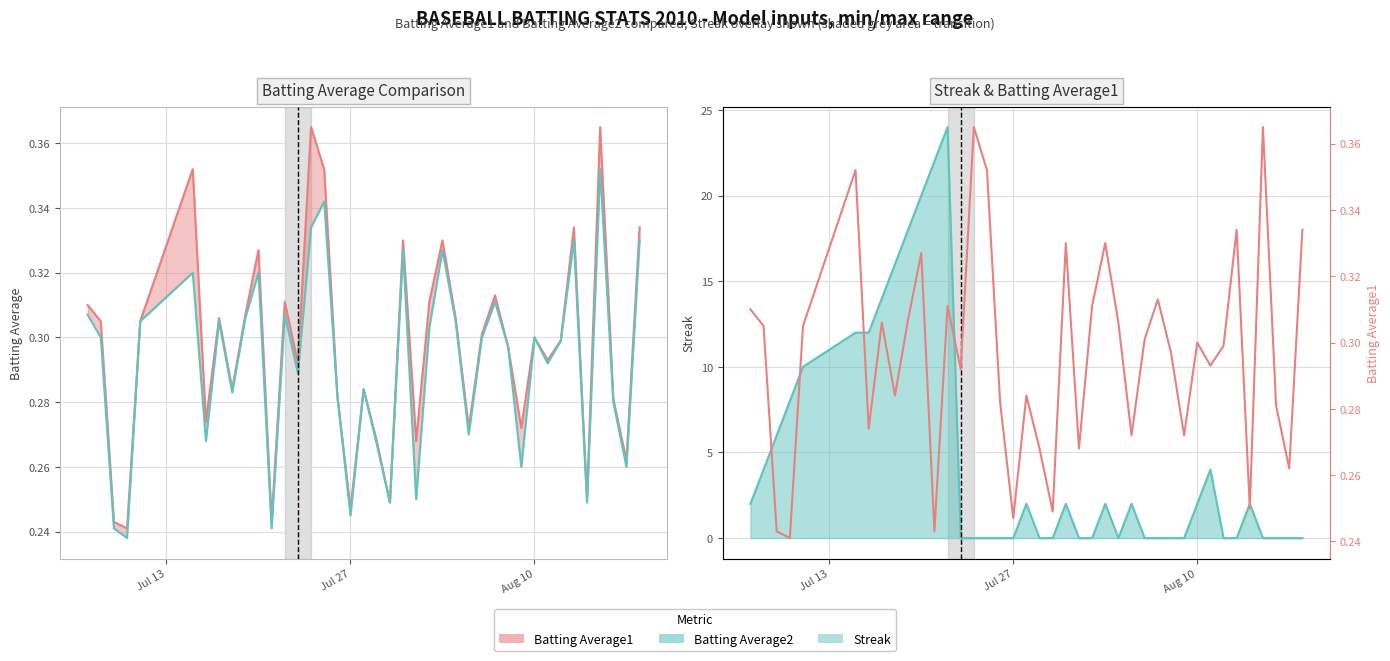

Reading left to right, list all the values displayed in this chart.

0.3	0.3	0.2	0.2	0.3	0.4	0.3	0.3	0.3	0.3	0.3	0.2	0.3	0.3	0.4	0.4	0.3	0.2	0.3	0.3	0.2	0.3	0.3	0.3	0.3	0.3	0.3	0.3	0.3	0.3	0.3	0.3	0.3	0.3	0.3	0.2	0.4	0.3	0.3	0.3